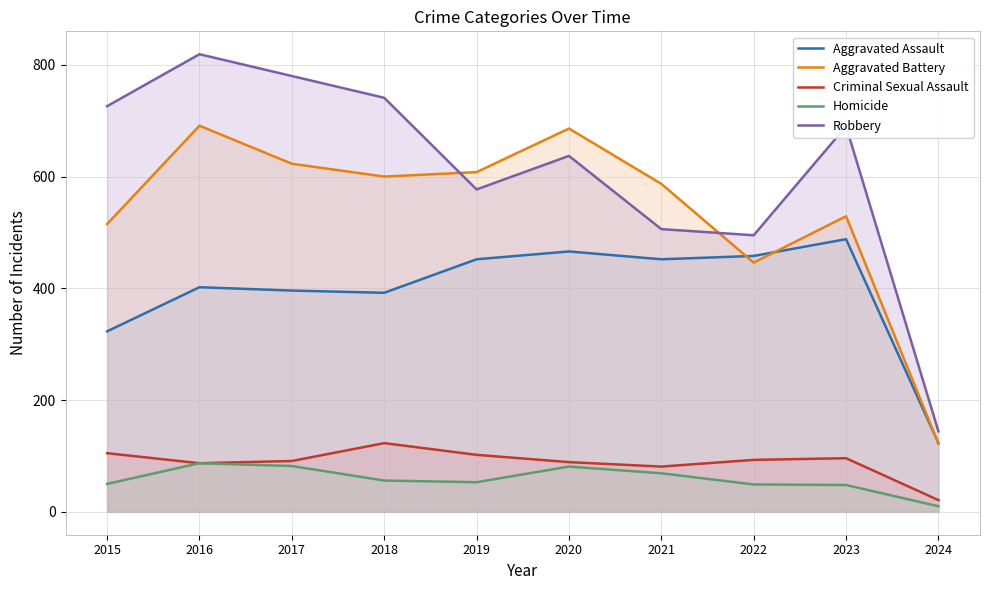

What are all the series names shown in the legend?

Aggravated Assault, Aggravated Battery, Criminal Sexual Assault, Homicide, Robbery